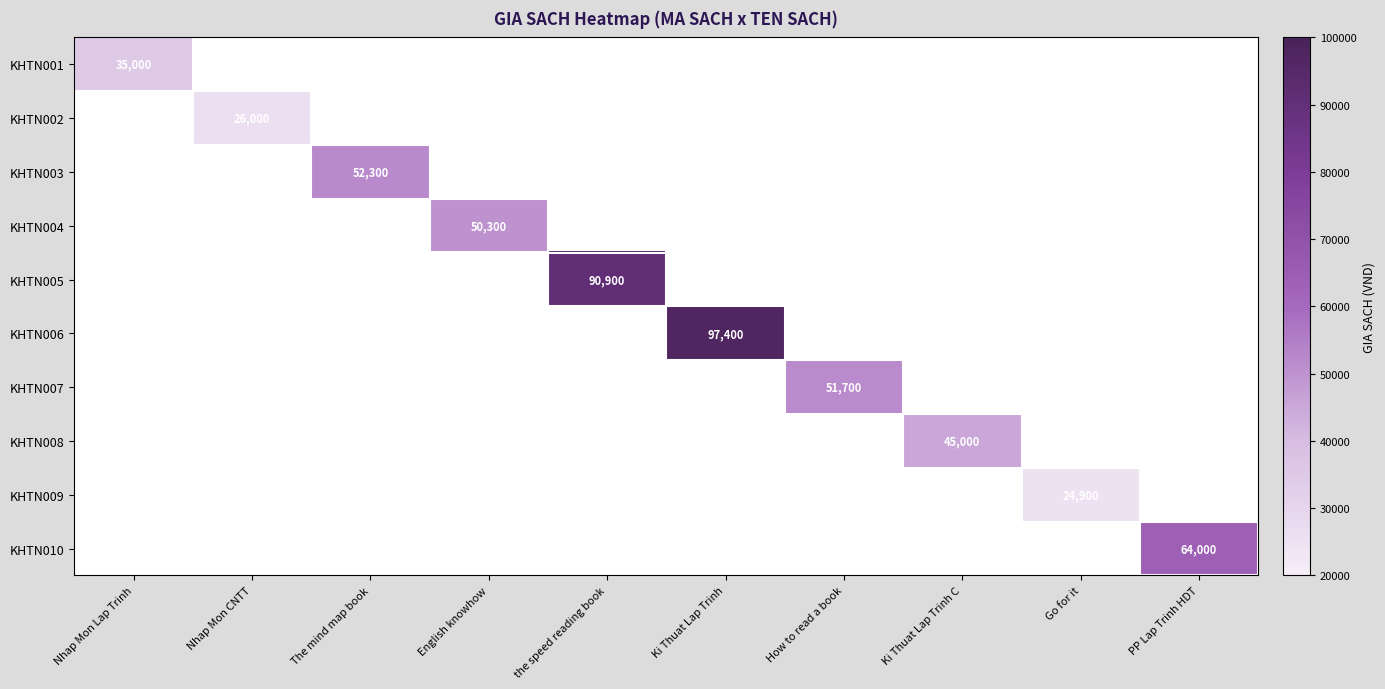

The value of KHTN010 at PP Lap Trinh HDT is 106303. True or false?

False